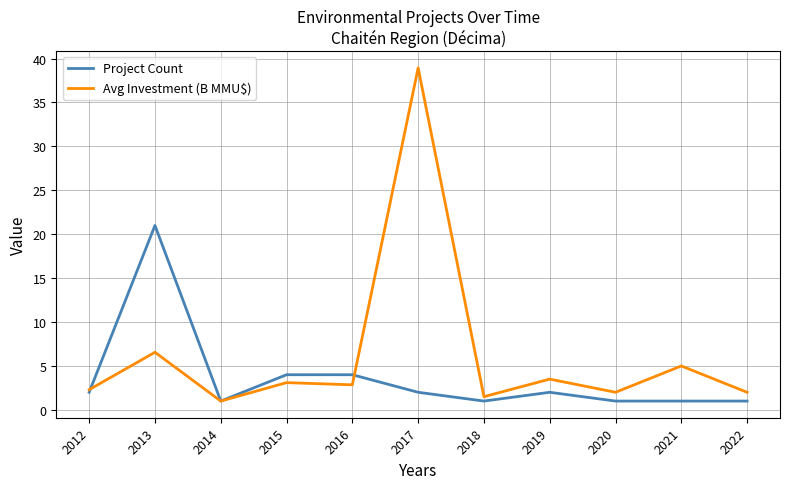

Rank the series at 2020 from highest to lowest value.

Avg Investment (B MMU$), Project Count